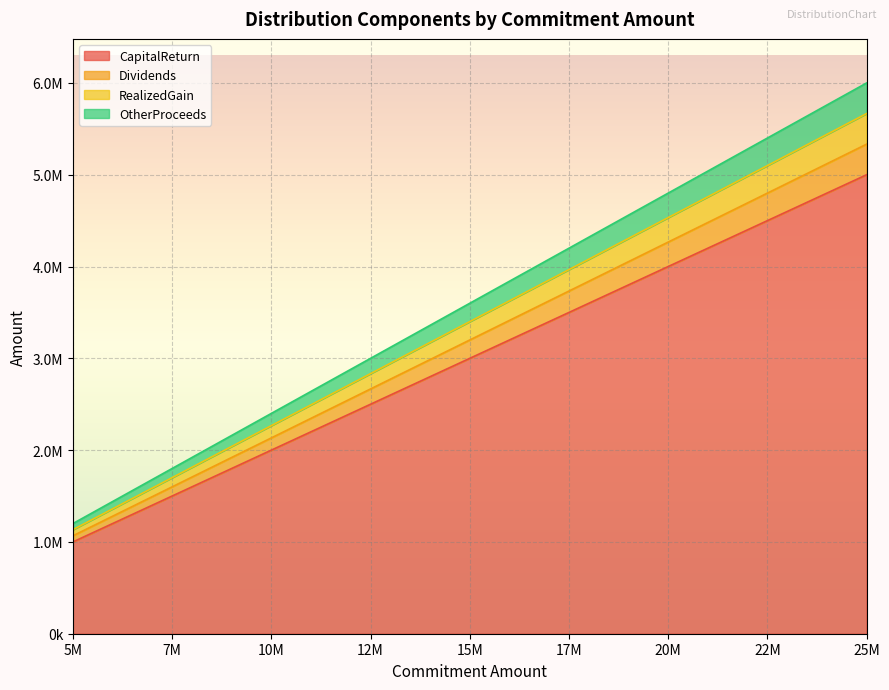

Reading right to left, extract all data points from this chart.

CapitalReturn: 15000000=3000000.0	10000000=2000000.0	20000000=4000000.0	25000000=5000000.0	5000000=1000000.0
Dividends: 15000000=200000.0	10000000=133333.3	20000000=266666.7	25000000=333333.3	5000000=66666.7
RealizedGain: 15000000=200000.0	10000000=133333.3	20000000=266666.7	25000000=333333.3	5000000=66666.7
OtherProceeds: 15000000=200000.0	10000000=133333.3	20000000=266666.7	25000000=333333.3	5000000=66666.7